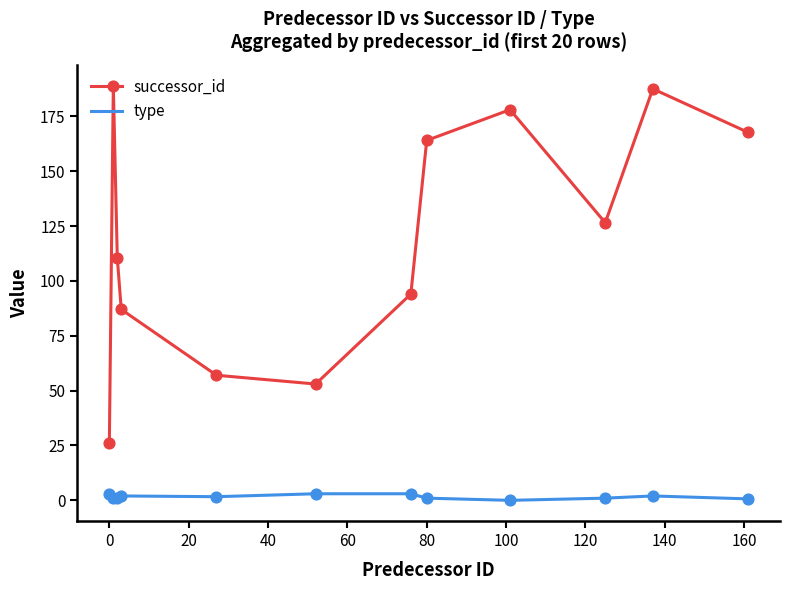

True or false: successor_id and type intersect in this chart.

False